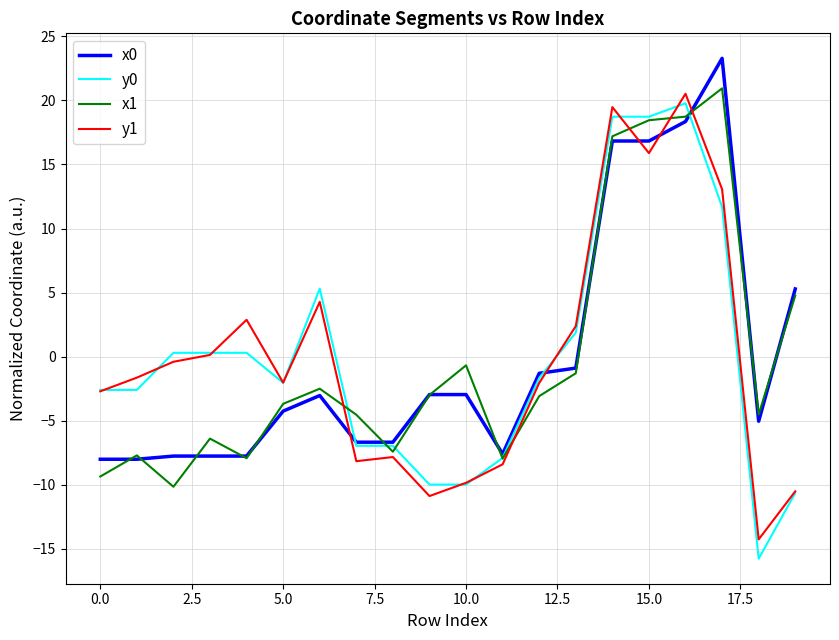

What is the maximum value for y1?

20.5